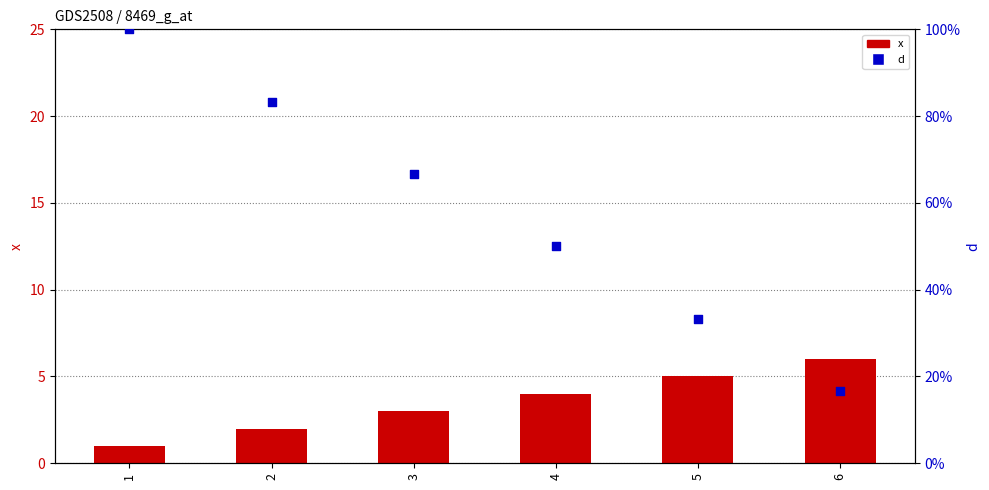

Which series contains the highest Y value?

d